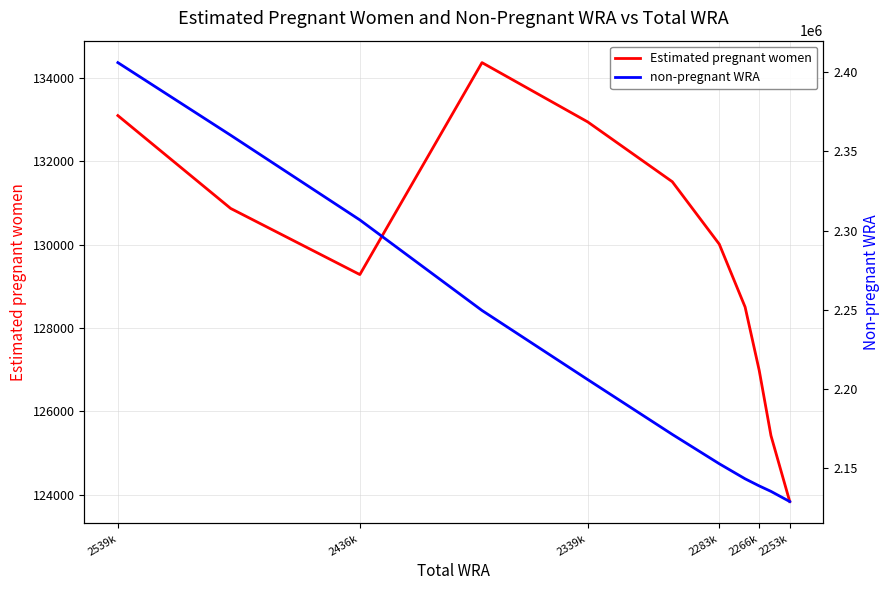

What is the approximate value of Estimated pregnant women at 2539k?

133093.0